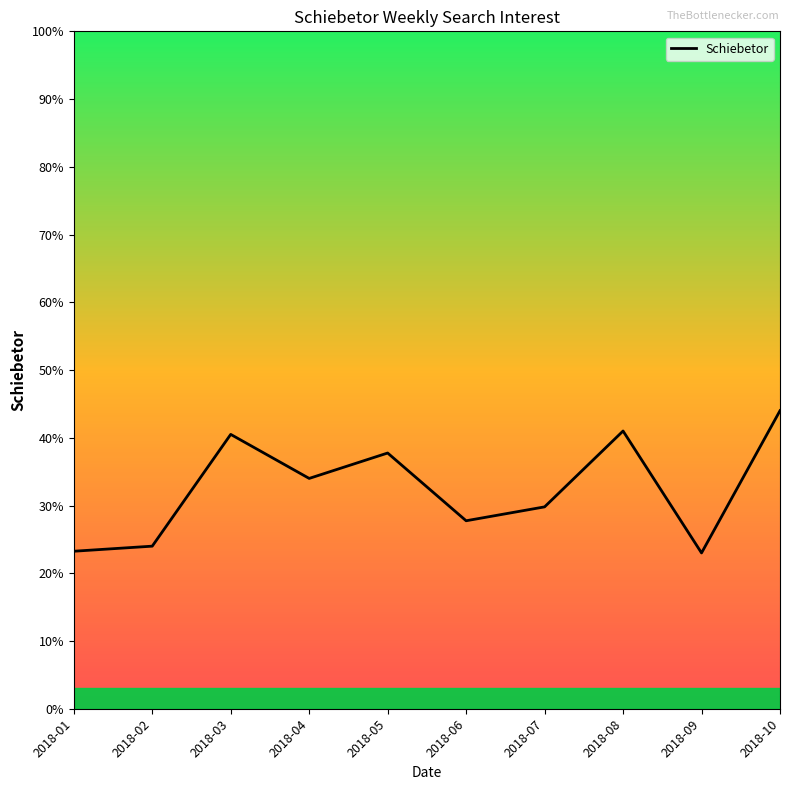

What is the change in value from 2018-04 to 2018-08?

+7.0